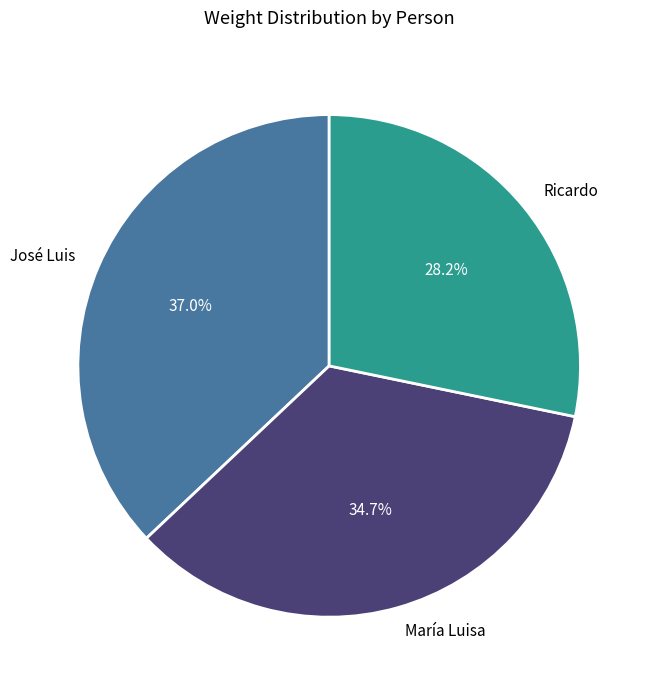

Is José Luis the majority of the pie?

No